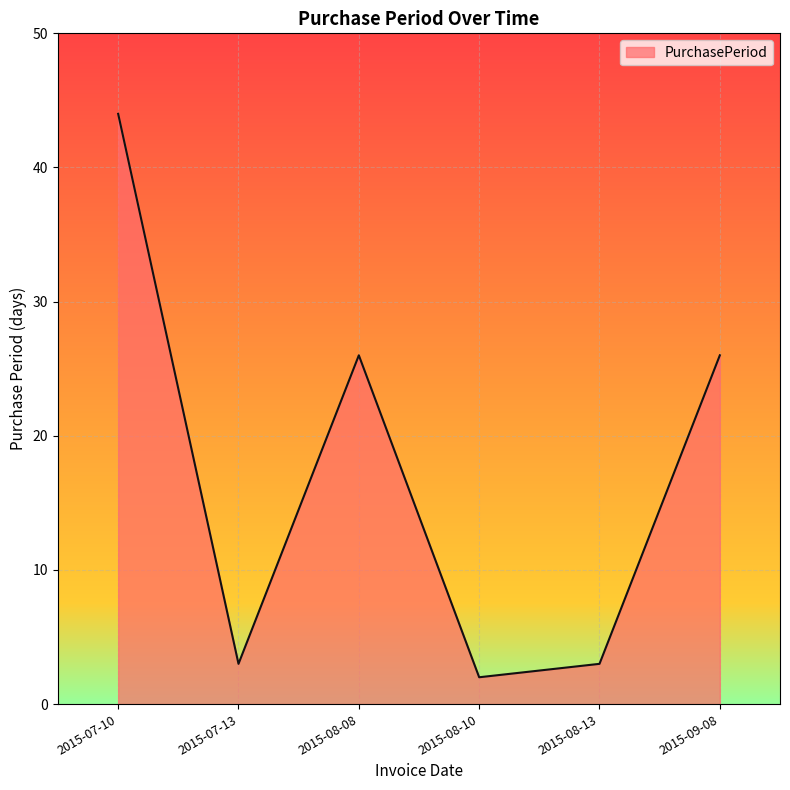

True or false: there are more than 1 points higher than both neighbors.

False